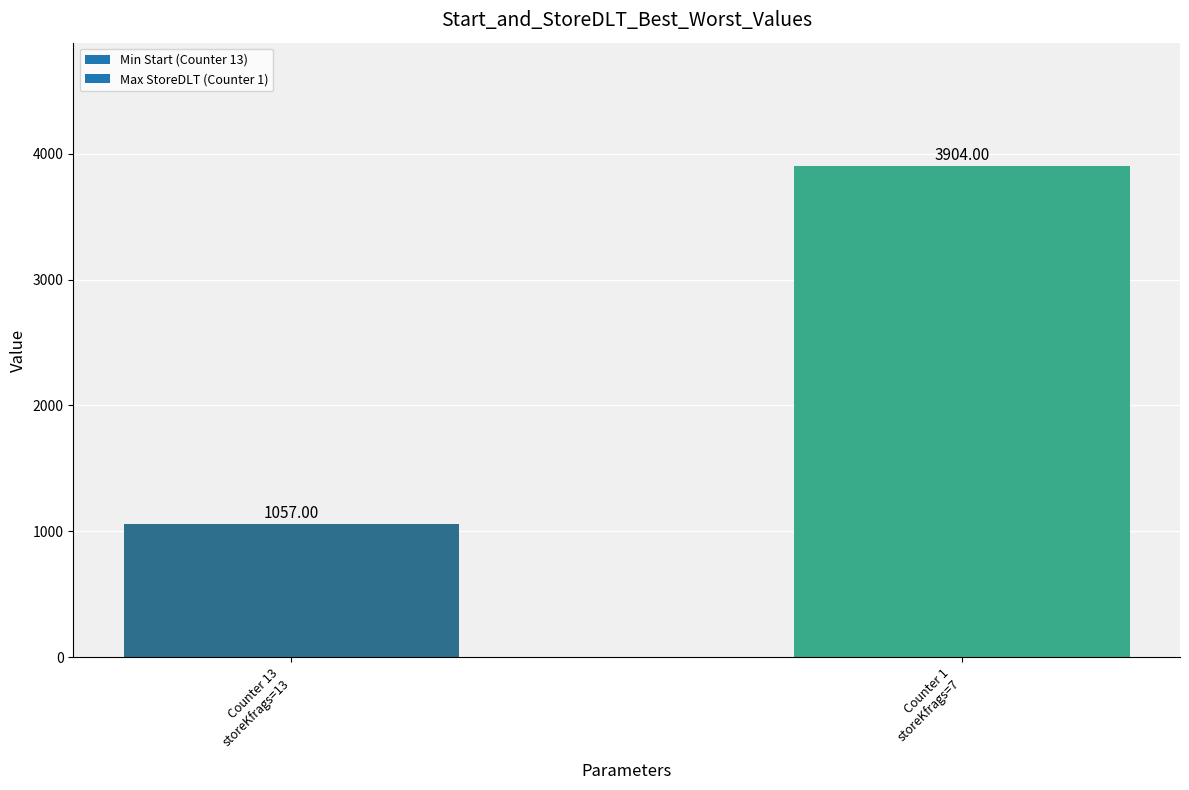

What is the sum of all values?

4961